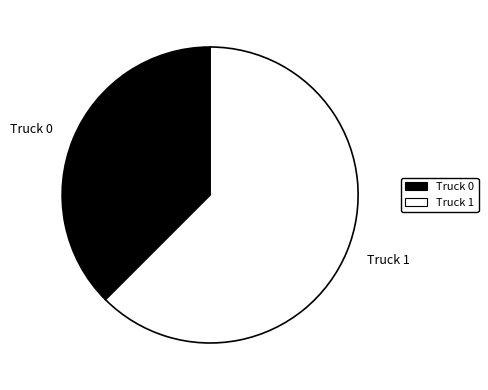

Do Truck 1 and Truck 0 together represent more than half of the pie?

Yes